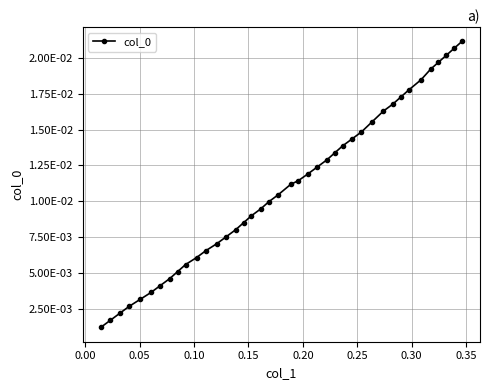

What is the sum of all values?

0.4